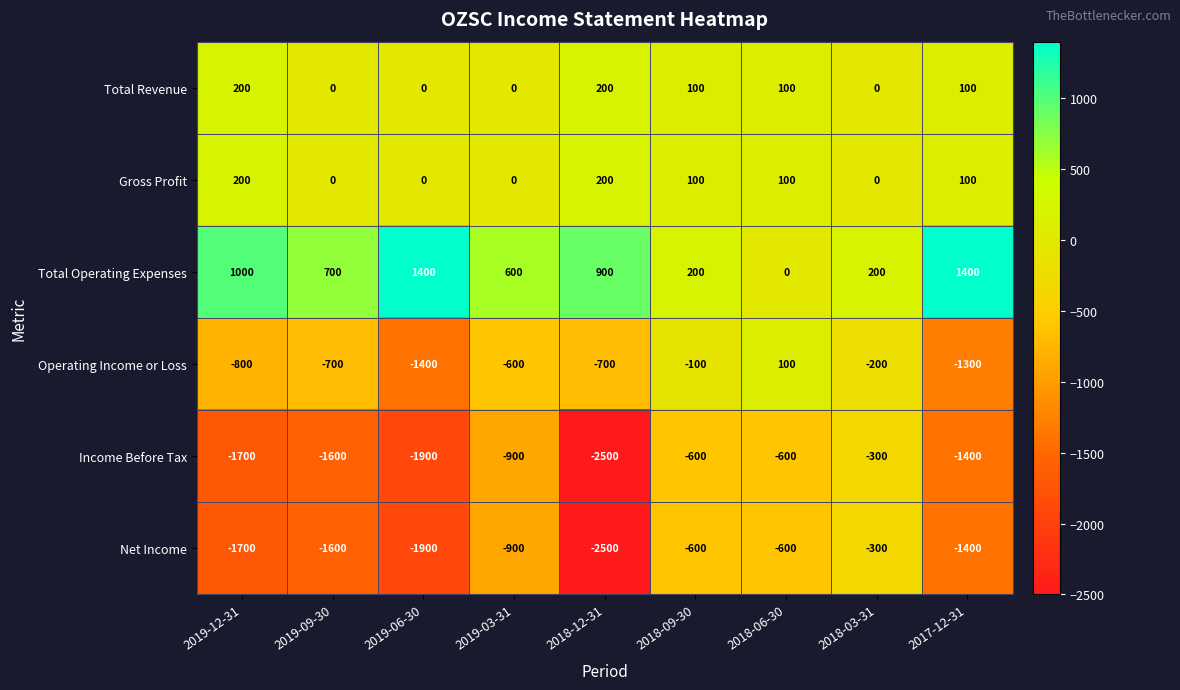

What is the difference between the highest and lowest values at 2018-09-30?

800